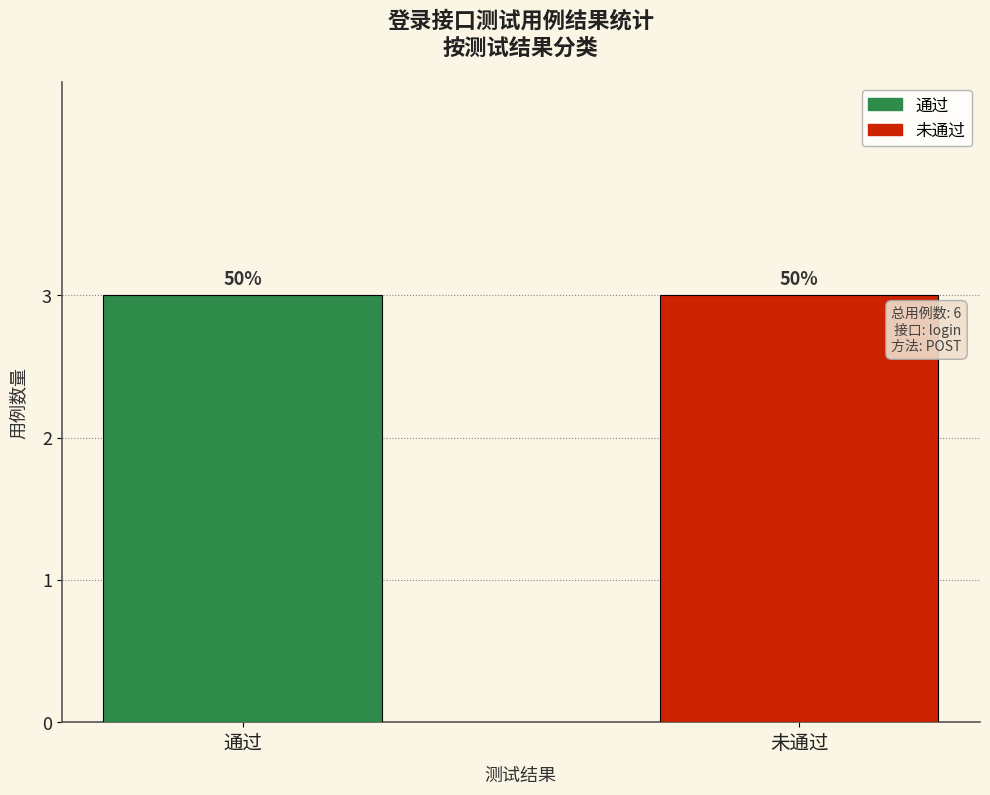

How many values in the 通过 series exceed 2?

1